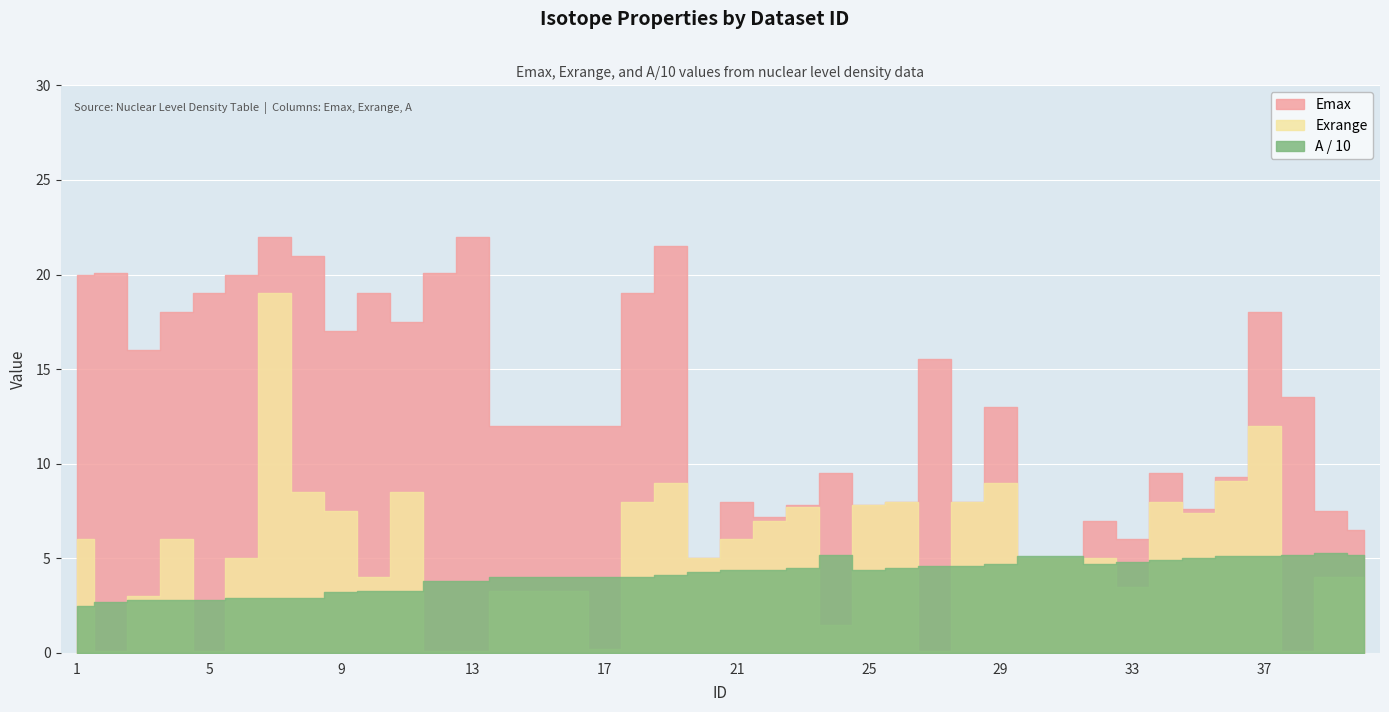

The value of Exrange at 10 is 2.1. True or false?

False